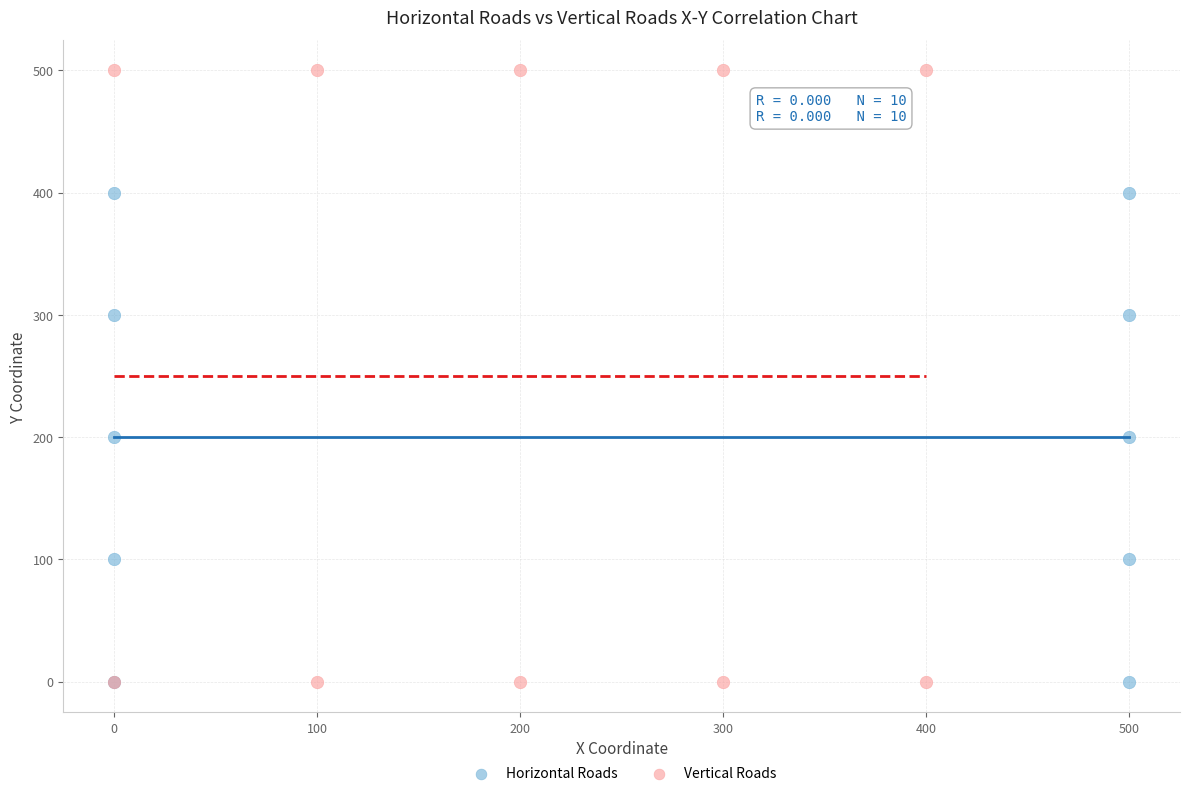

Which series contains the highest Y value?

Vertical Roads